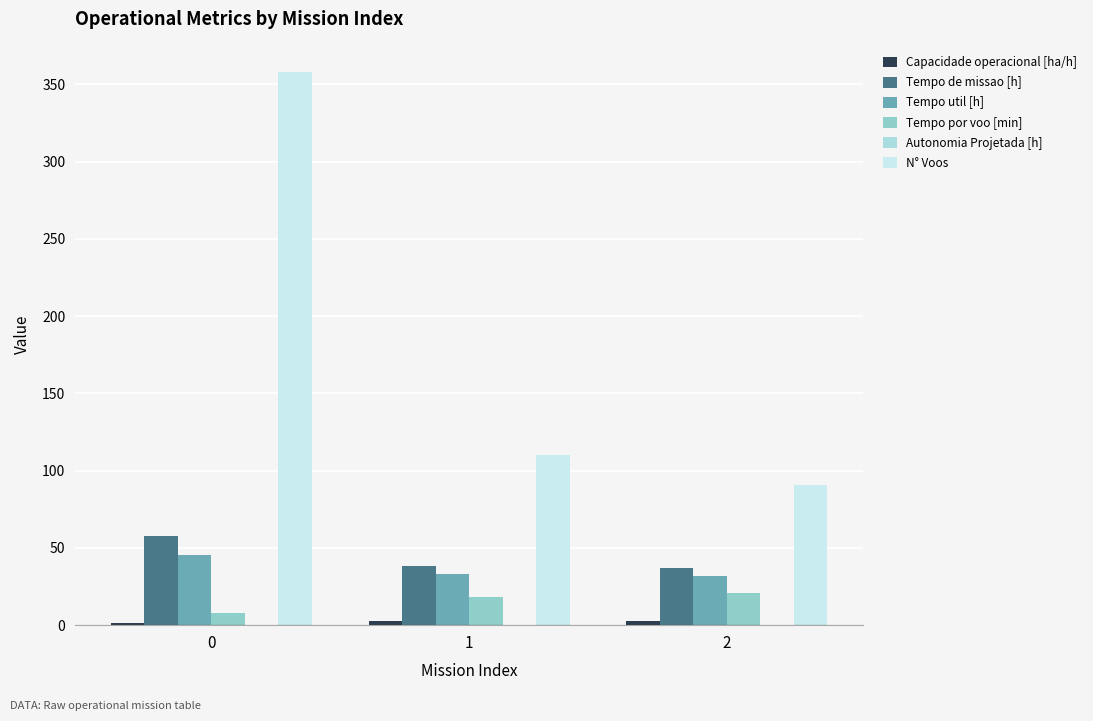

What is the sum of all Tempo util [h] values?

110.4